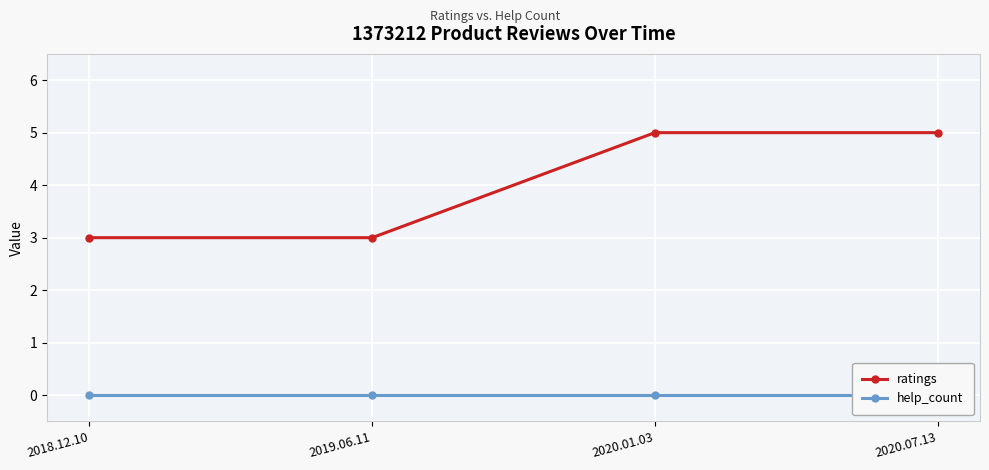

What is the spread (max minus min) of values at 2018.12.10?

3